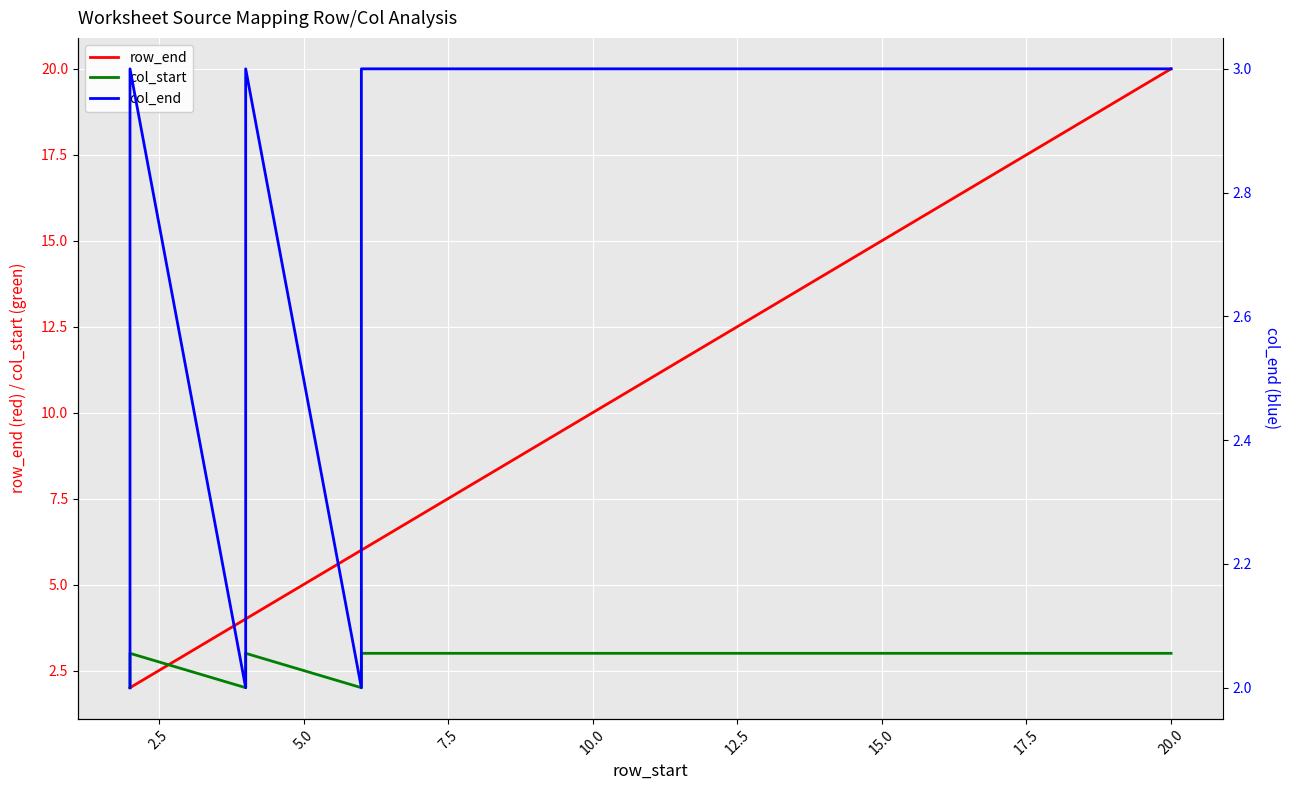

List the series in order of their peak value, lowest first.

col_start, col_end, row_end